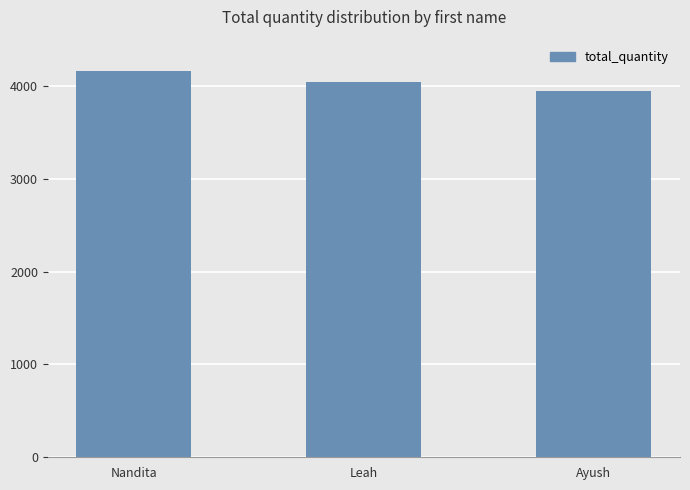

Where does the data first go above 4046?

Nandita